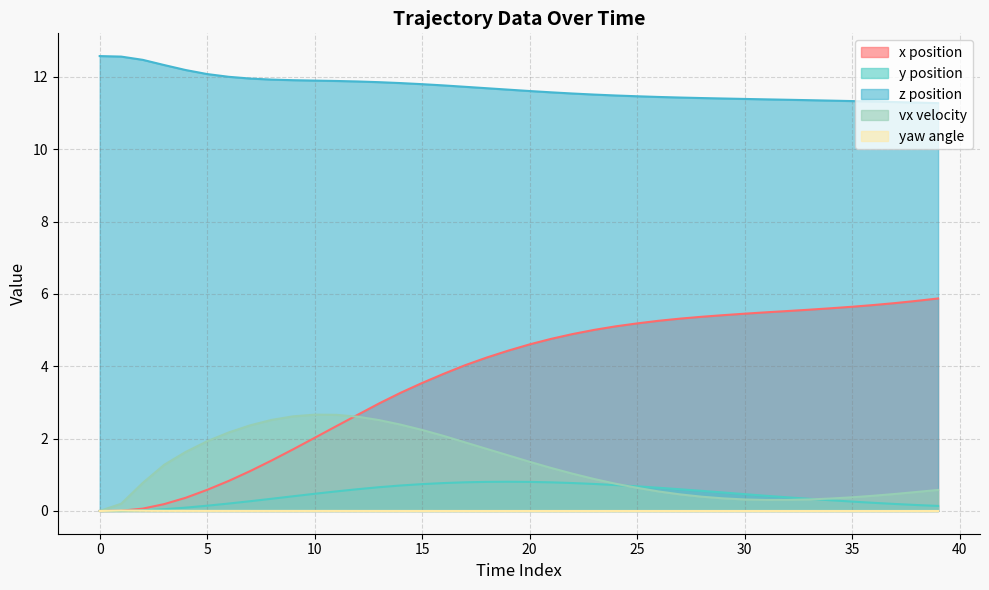

What is the value of the z point at the 22nd from the left?

11.6